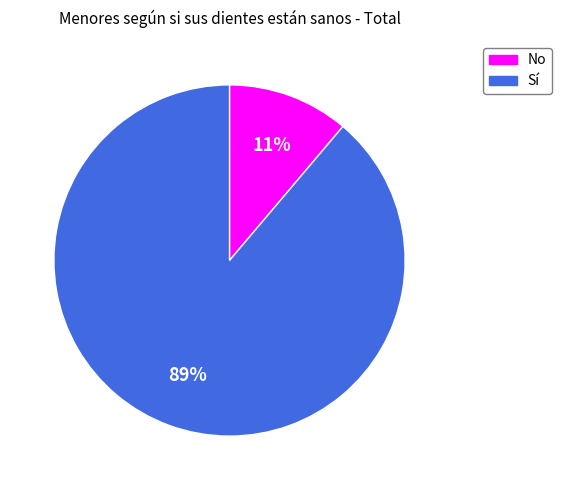

Rank the categories by value from lowest to highest.

No, Sí